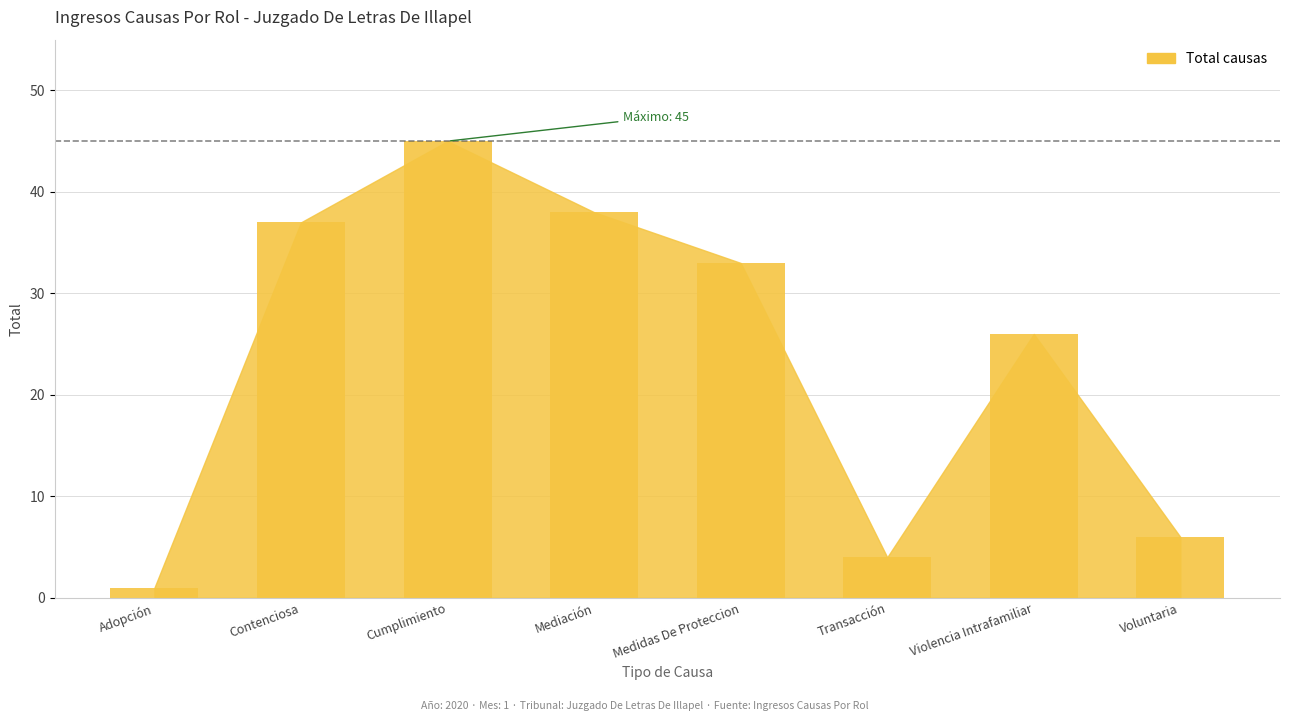

List the labels in order of value, smallest first.

Adopción, Transacción, Voluntaria, Violencia Intrafamiliar, Medidas De Proteccion, Contenciosa, Mediación, Cumplimiento